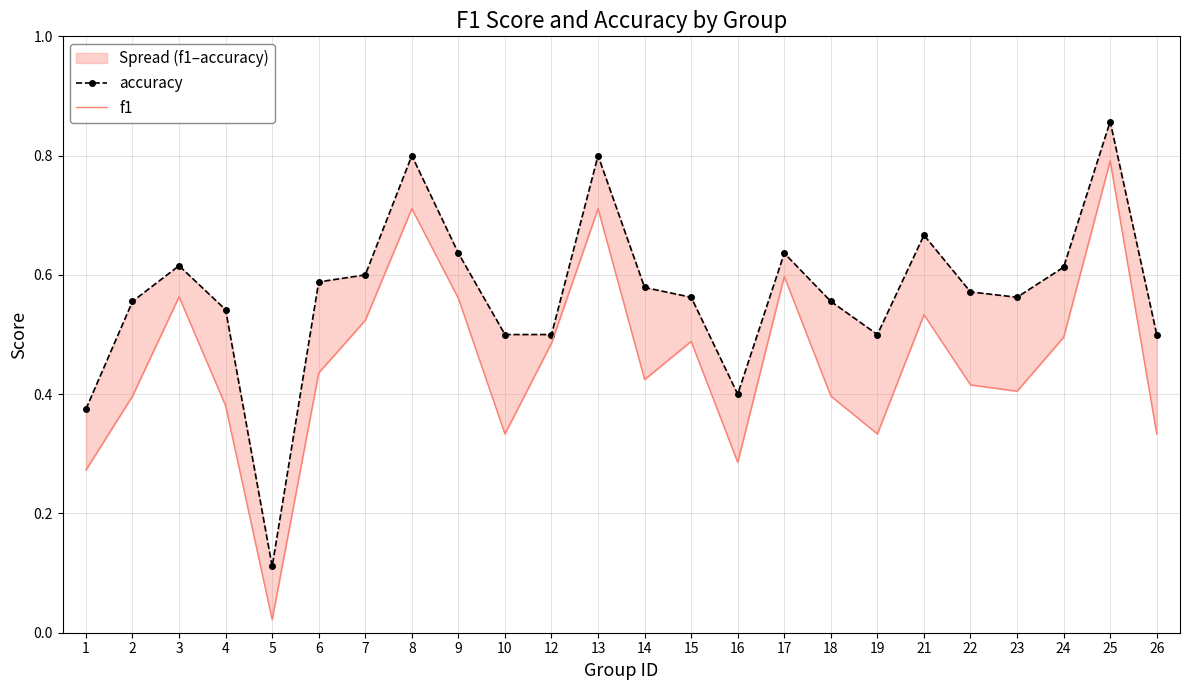

Between 16 and 24, which series saw the biggest shift?

accuracy